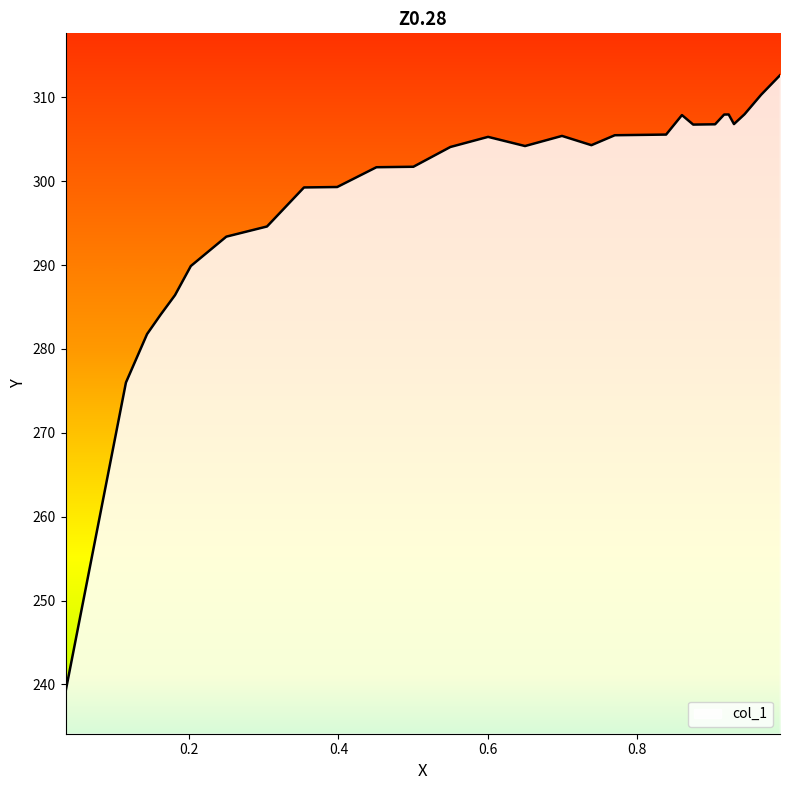

What is the minimum value shown in the chart?

239.1